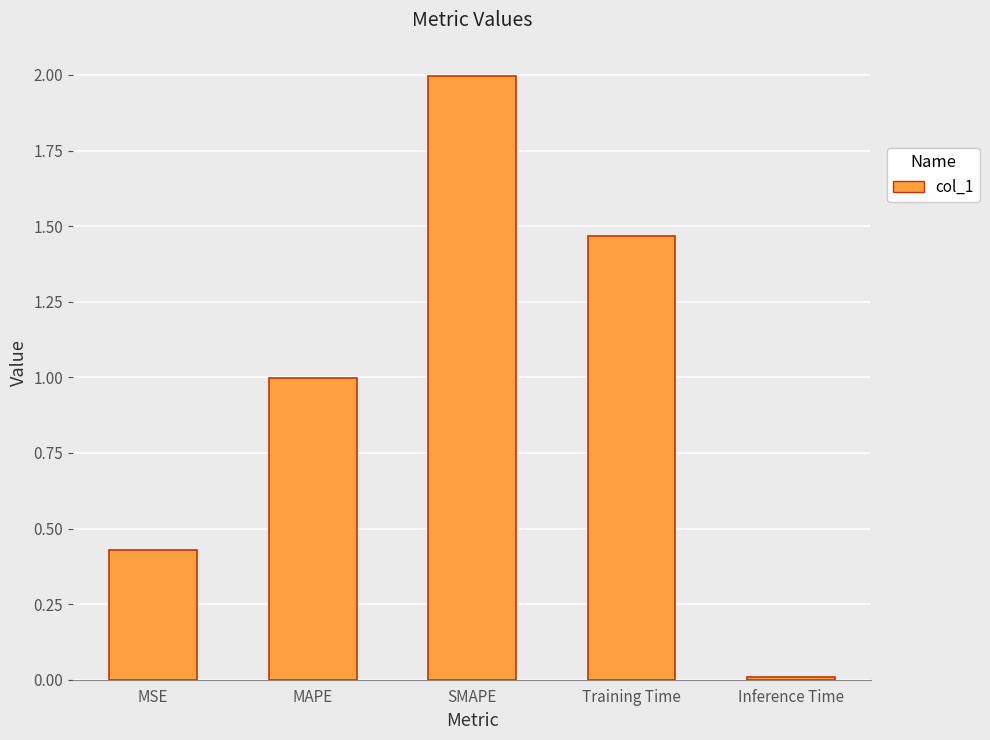

What is the average value?

1.0